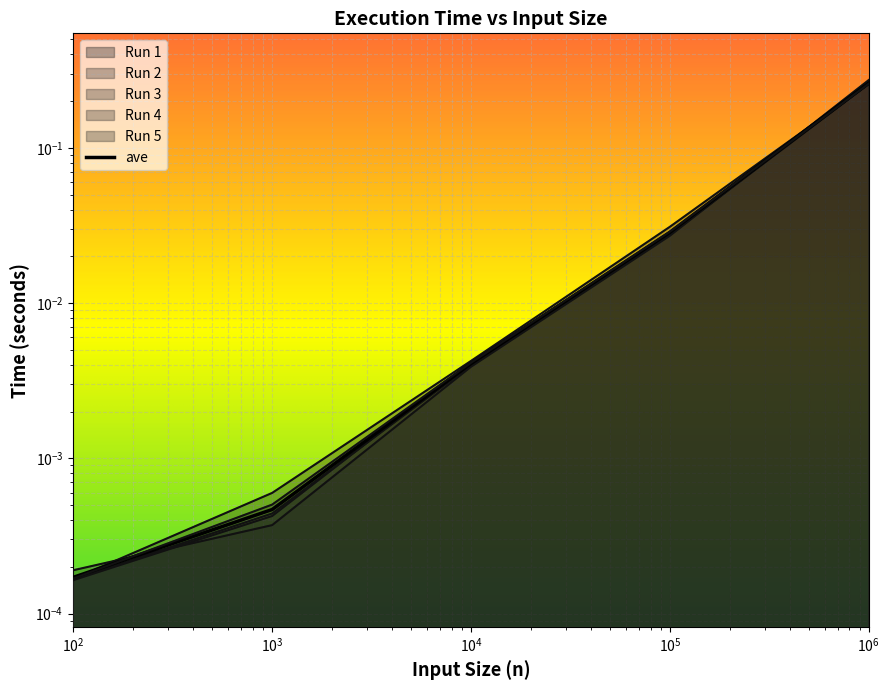

List the series in order of their peak value, highest first.

2, 5, 1, 3, 4